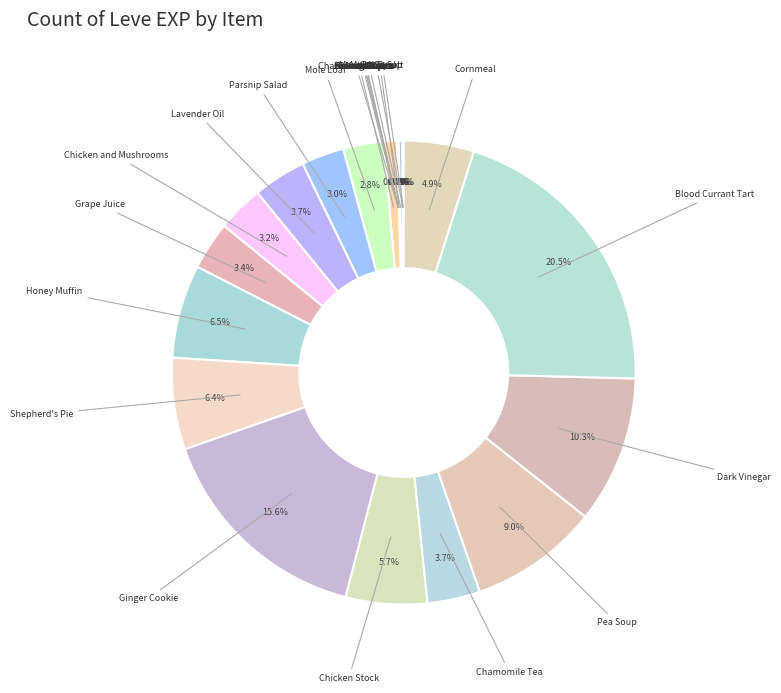

Which category has the biggest portion of the pie?

Blood Currant Tart